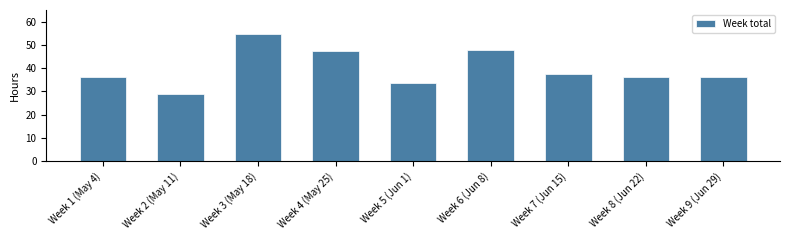

What position from the left is Week 4 (May 25)?

4